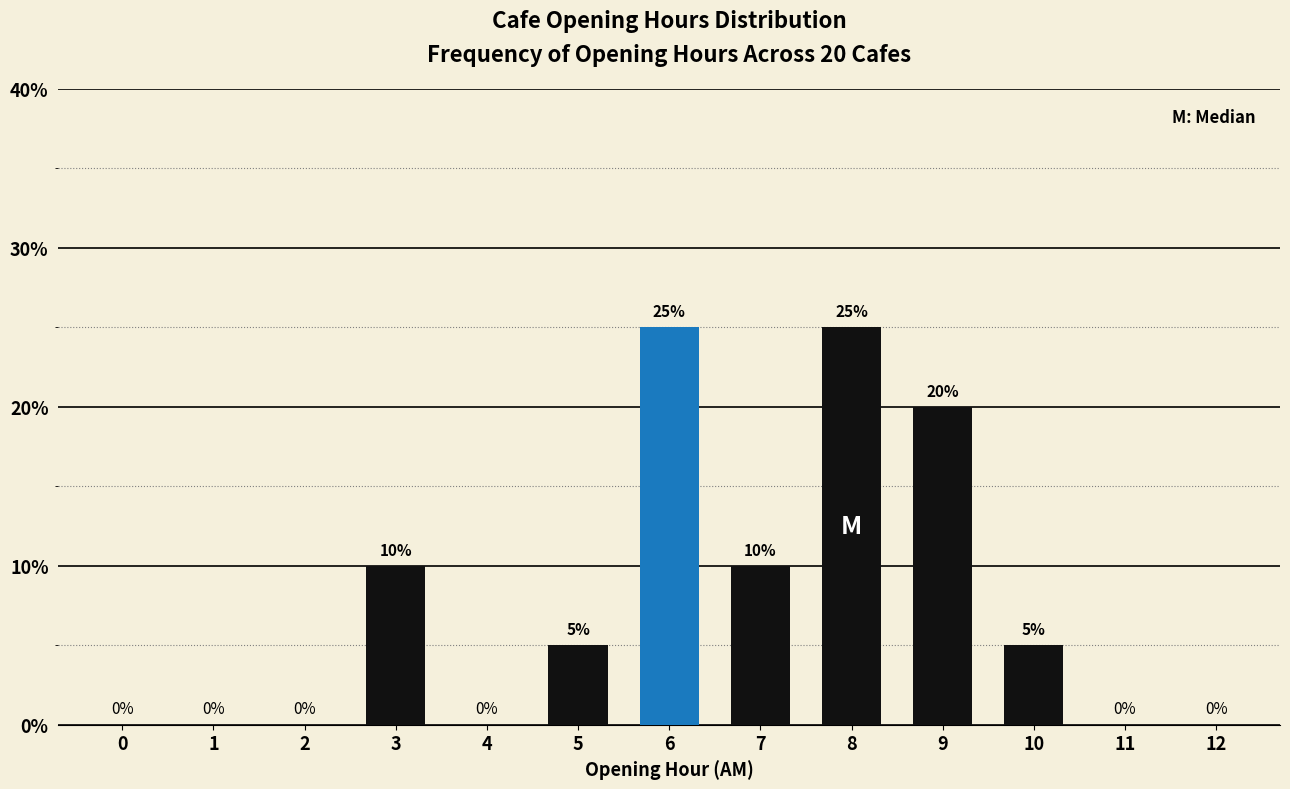

At which label does the data first exceed 5?

3